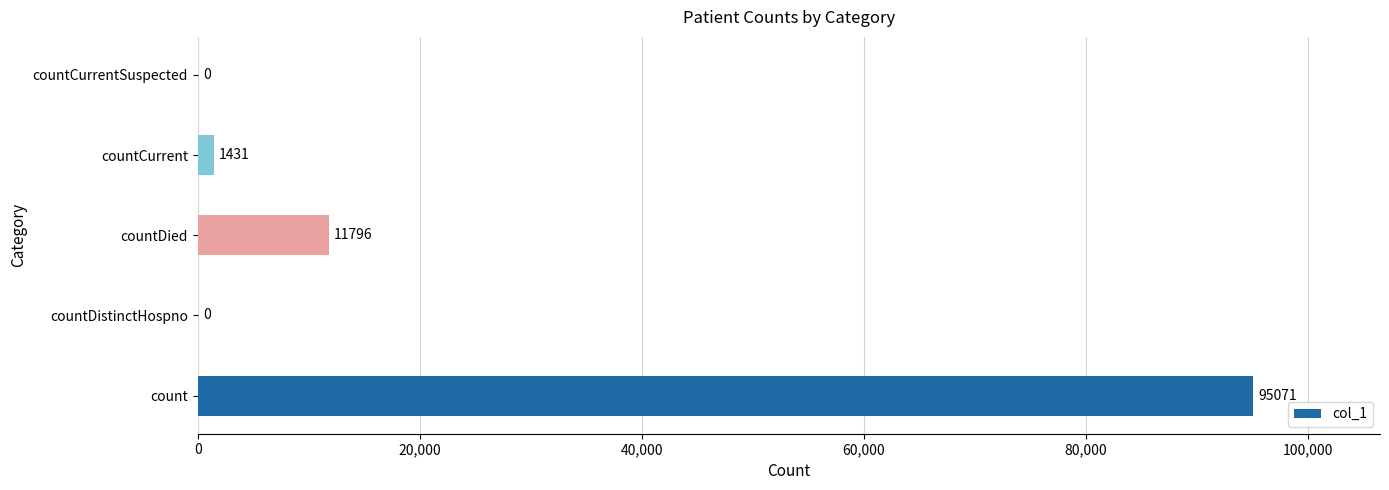

What is the change in value from count to countDistinctHospno?

-95071